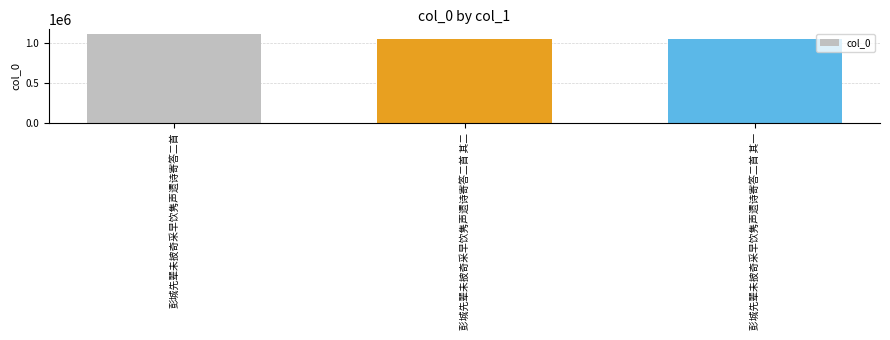

Are the bars grouped side by side (vs. stacked)?

No